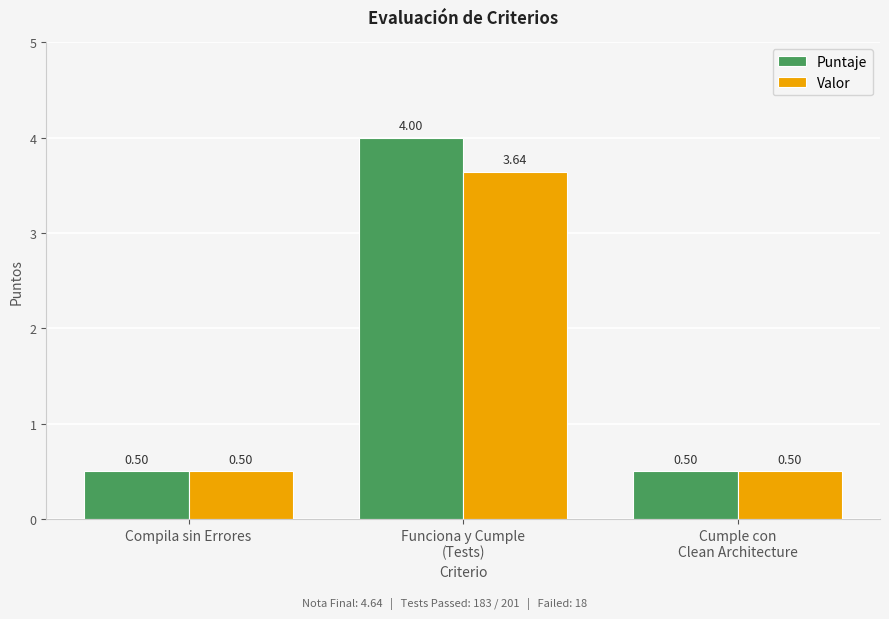

At which label does Valor reach its peak?

Funciona y Cumple
(Tests)